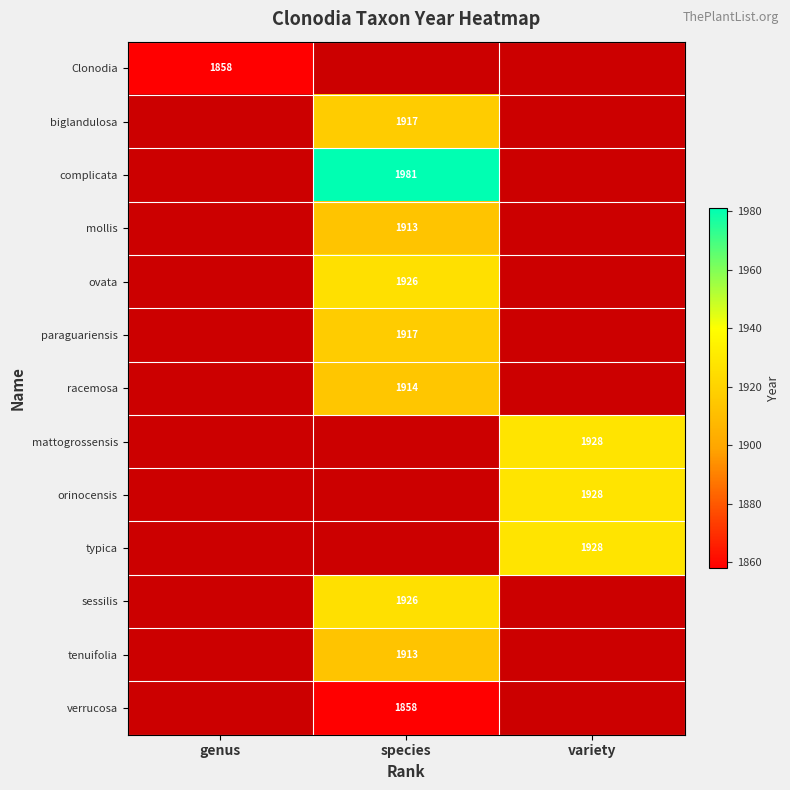

True or false: Clonodia has a value of 2896 at genus.

False